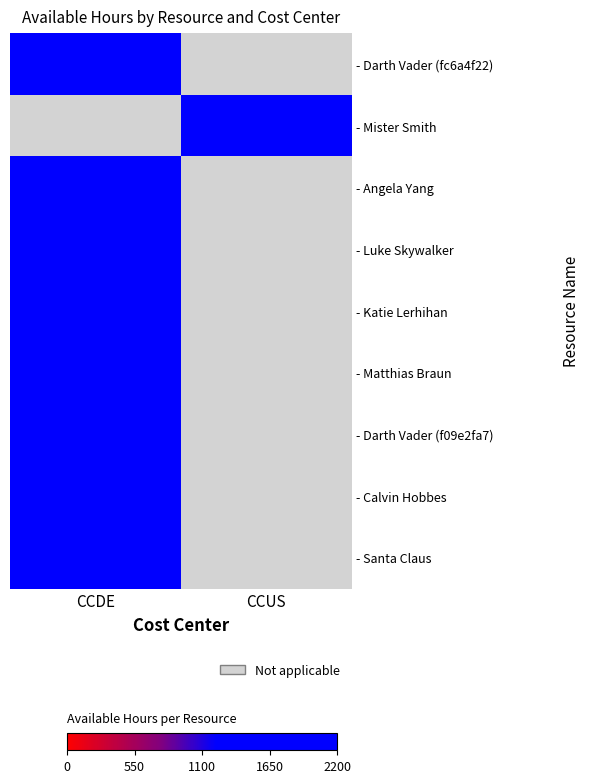

Between CCDE and CCUS, which is larger?

CCDE